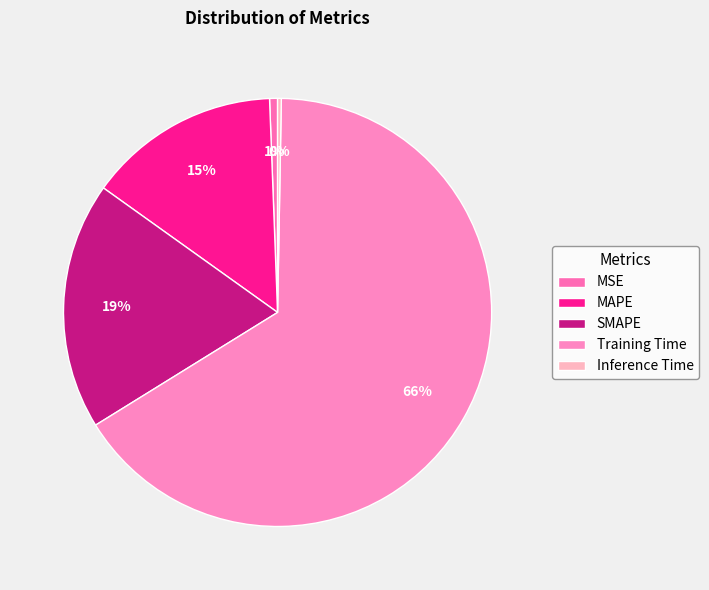

What portion of the pie excludes SMAPE?

81.3%